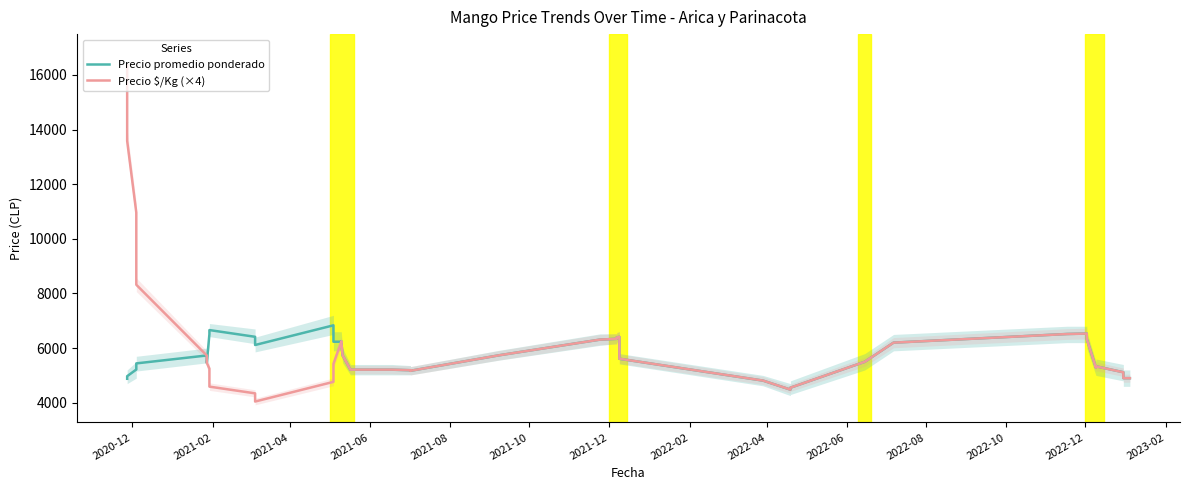

What is the minimum value for Precio $/Kg (×4)?

4044.0